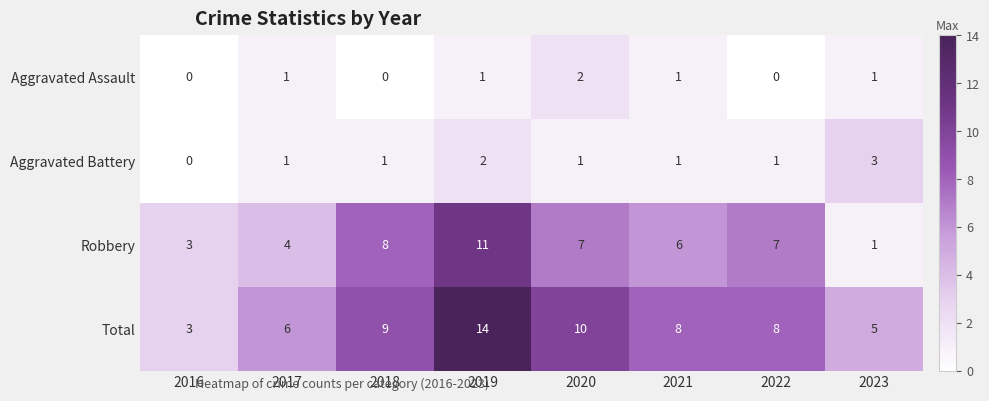

Which series has the largest range (max minus min)?

Total